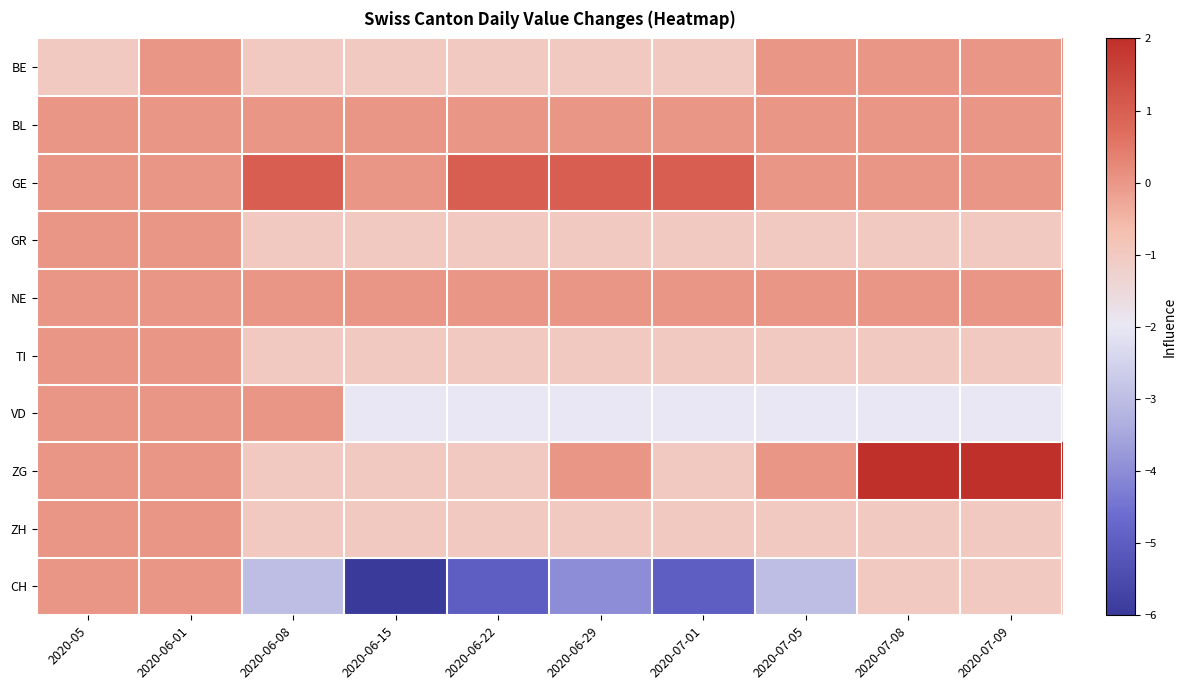

At which category is the sum across all series the highest?

2020-06-01